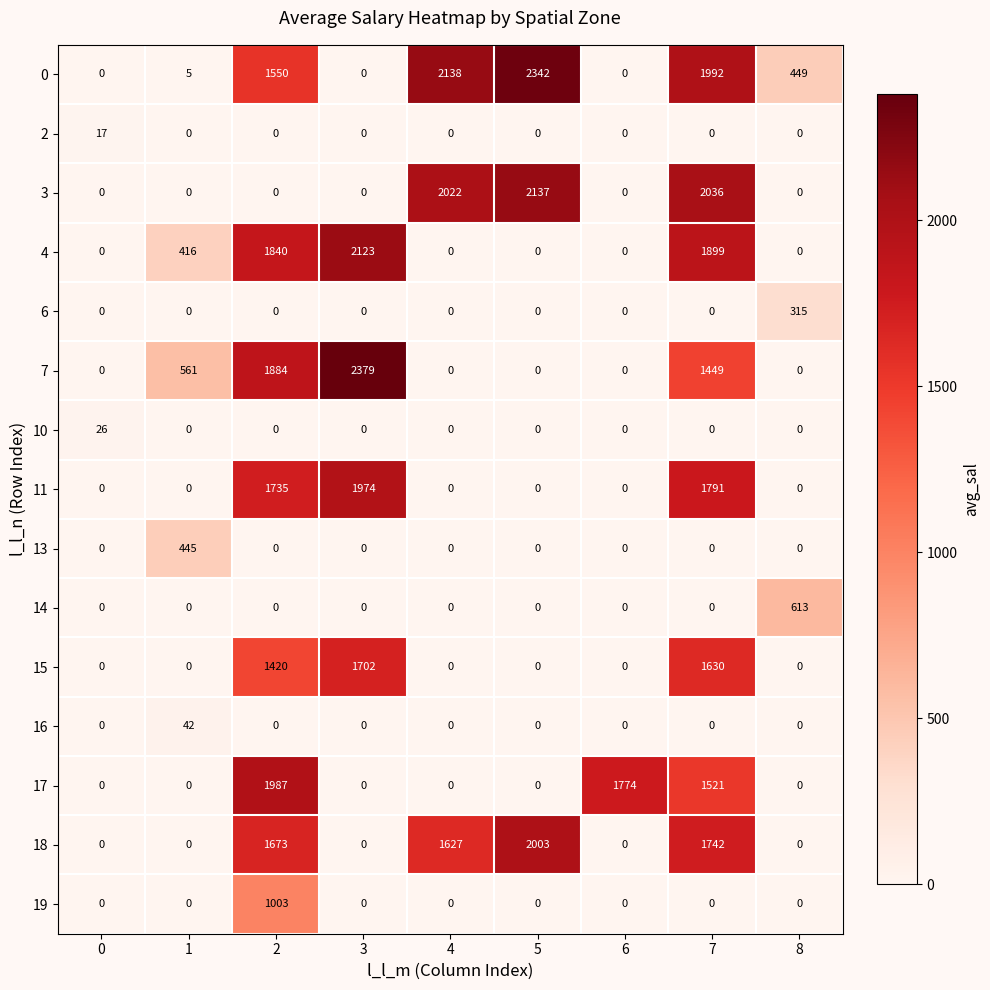

The value of 18 at 7 is 1742. True or false?

True